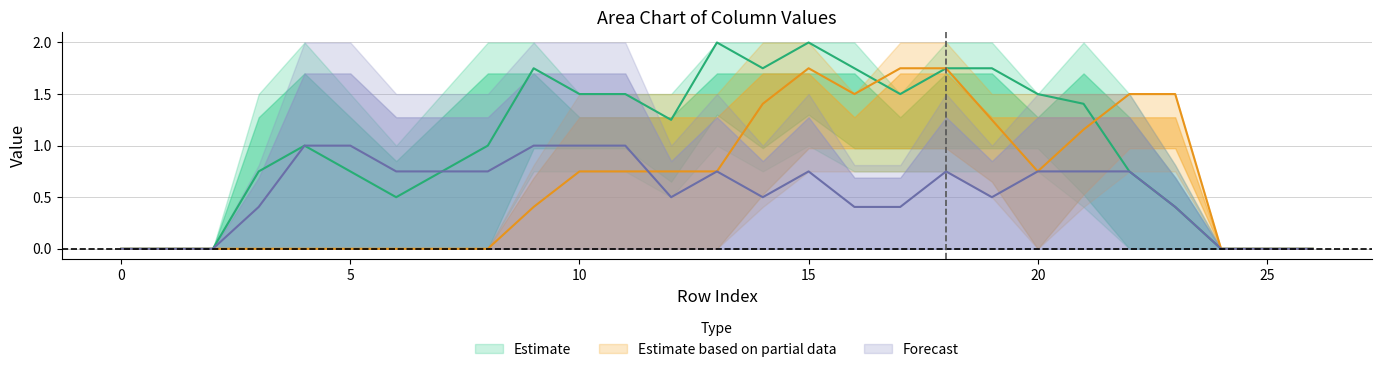

Does the chart display data point markers on the line(s)?

No